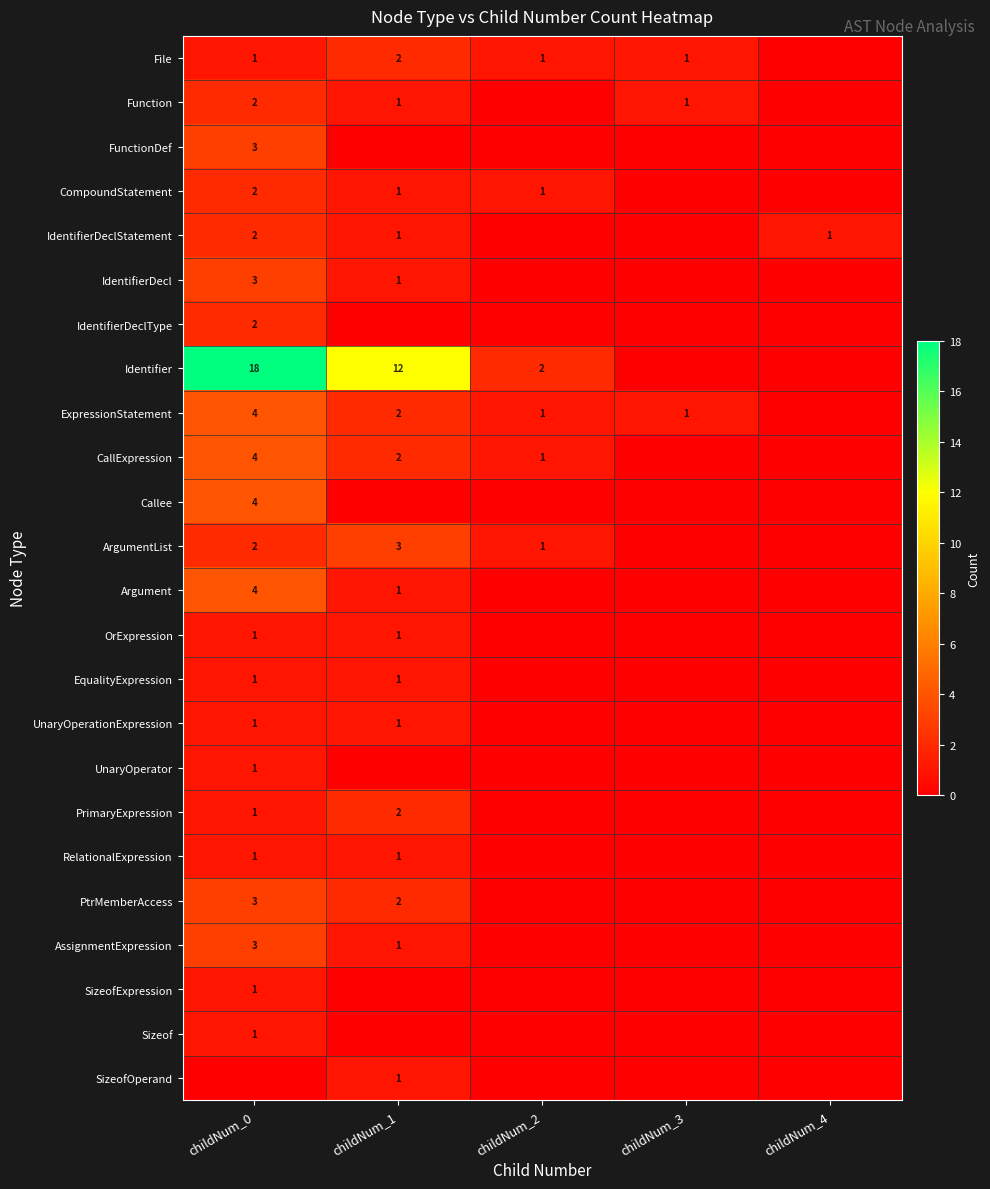

Is it true that ExpressionStatement equals 1 at childNum_3?

True